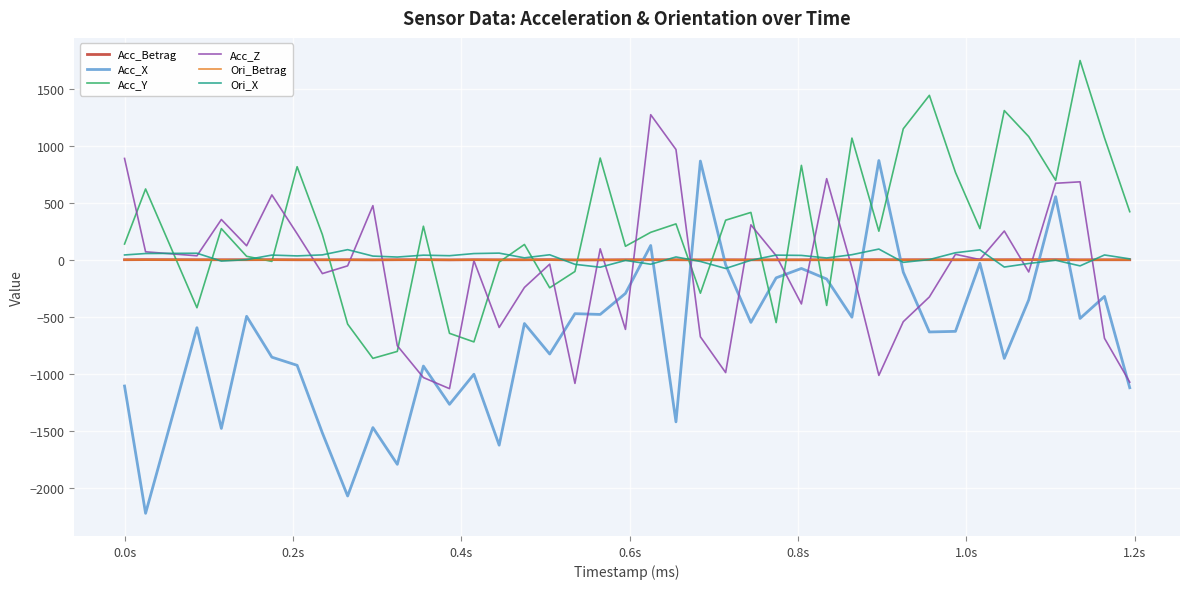

Which series has the largest total across all categories?

Acc_Y